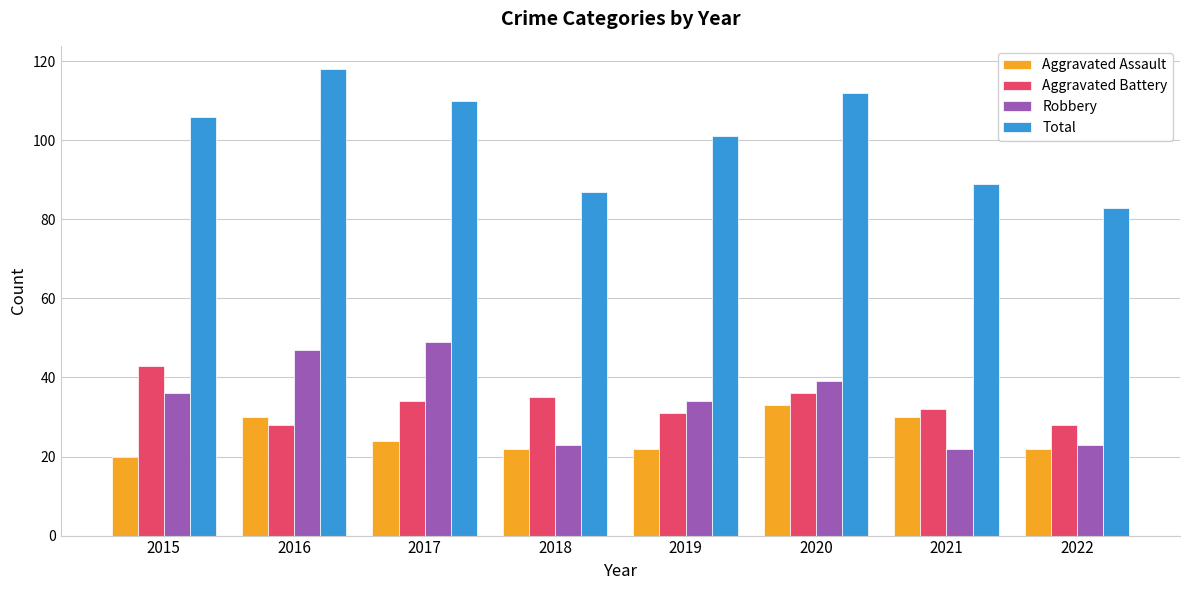

Does the chart contain any negative values?

No